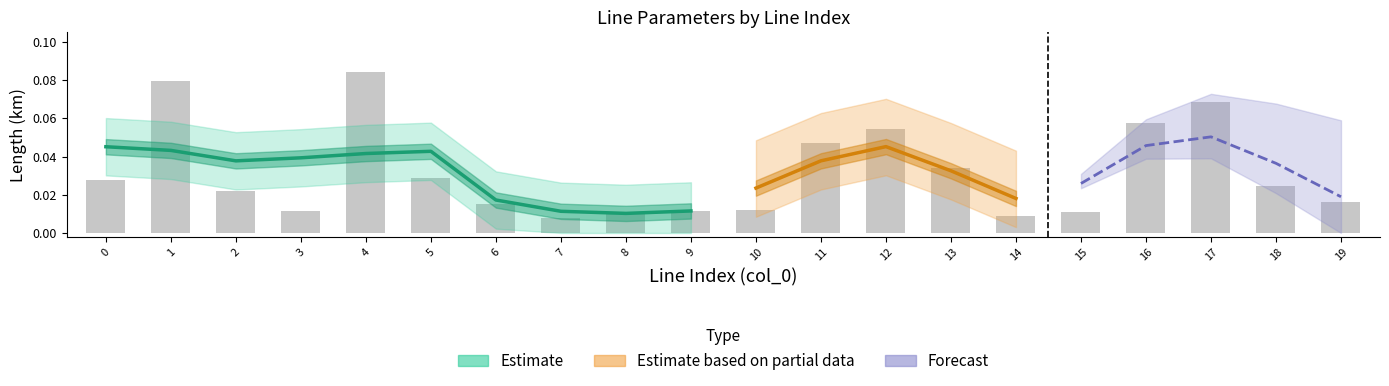

Does the chart contain any negative values?

No